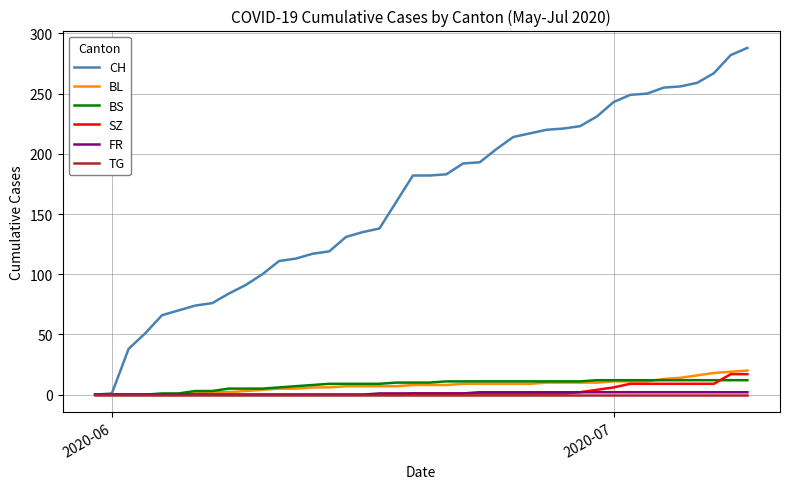

Which series has the largest total across all categories?

CH